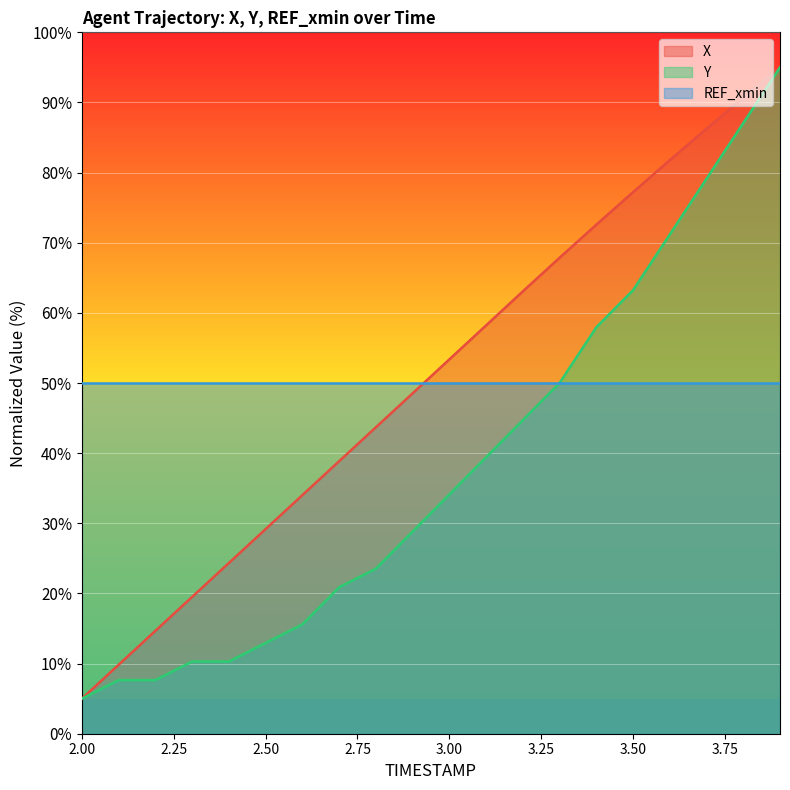

What is the sum of the X values at 2.7 and 2.6?

72.9